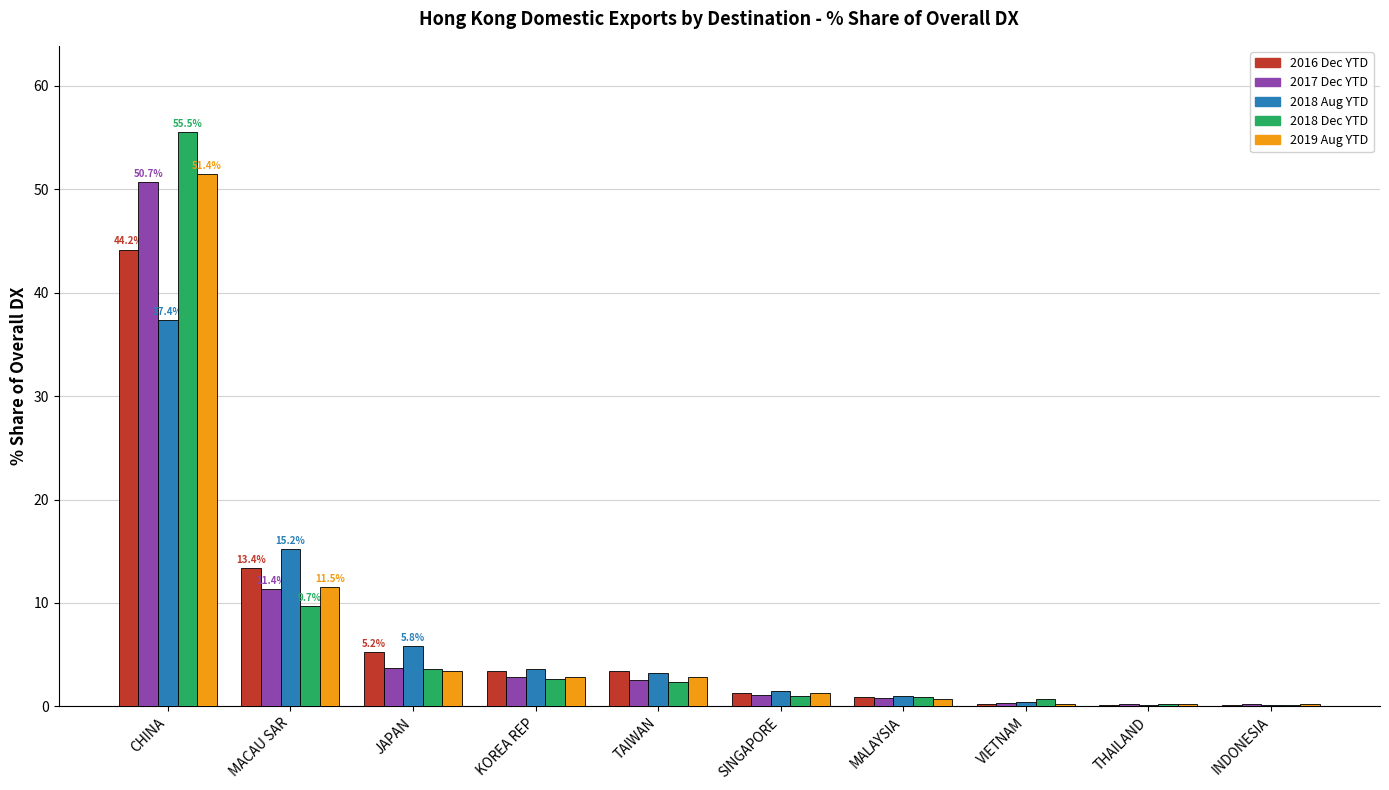

At which category is the sum across all series the highest?

CHINA